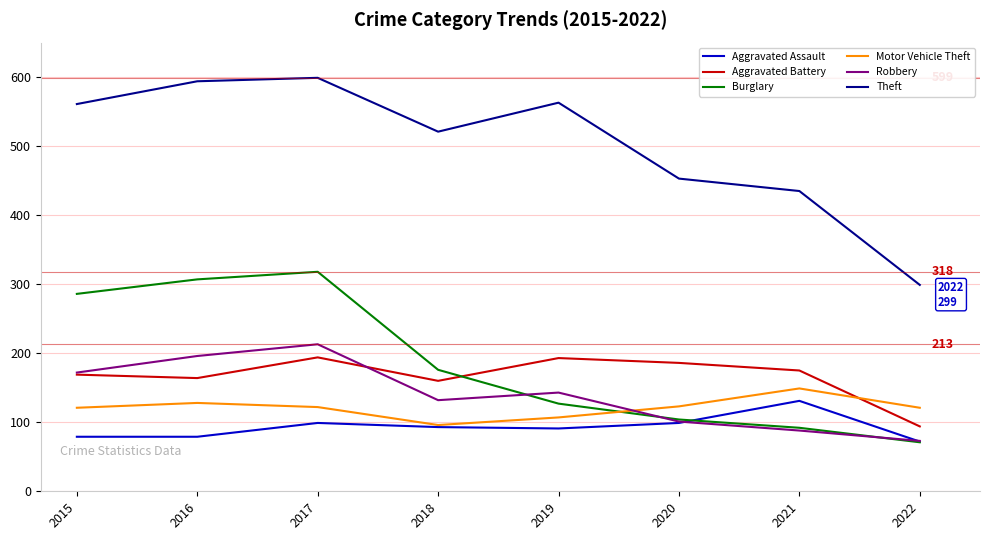

How many intersections are there between Robbery and Motor Vehicle Theft?

1